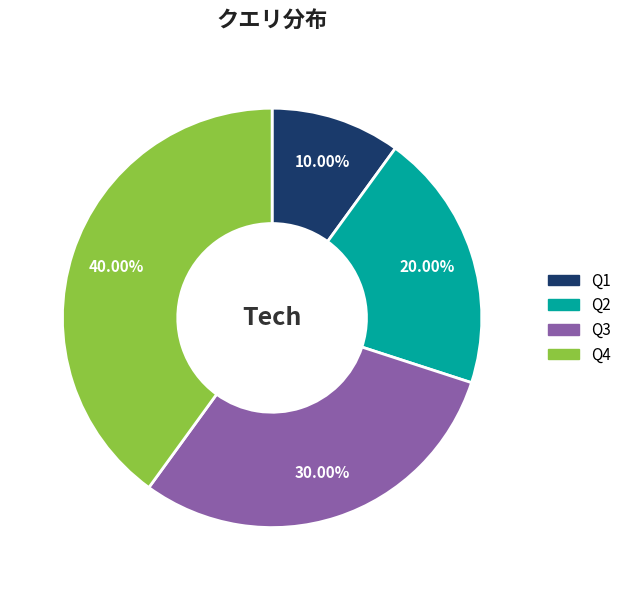

Rank the categories by value from highest to lowest.

Q4, Q3, Q2, Q1